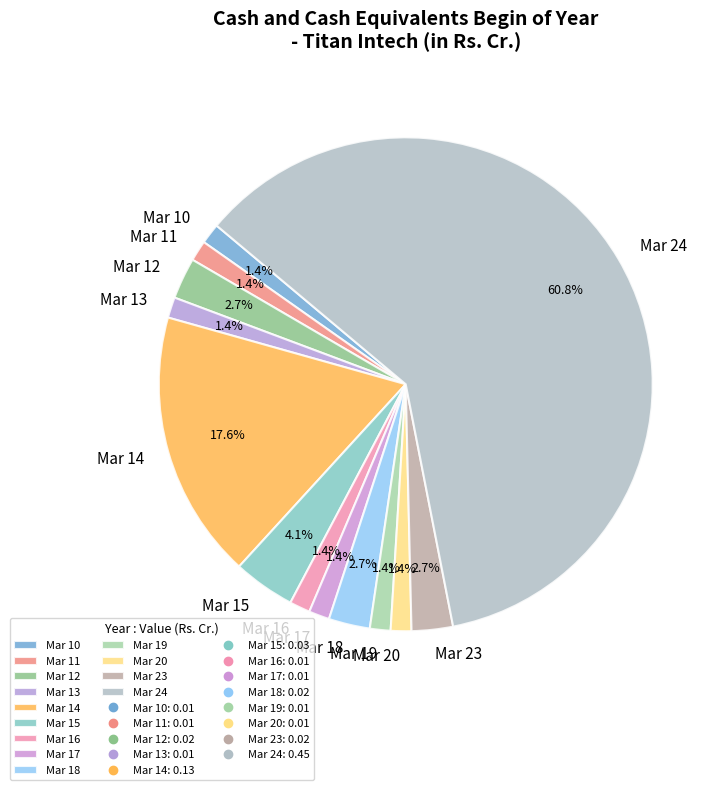

Which has a higher value, Mar 23 or Mar 16?

Mar 23